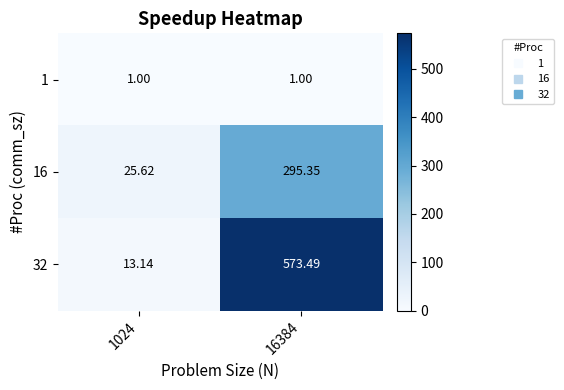

Is the value of 16 at 1024 greater than the value of 1 at 1024?

Yes